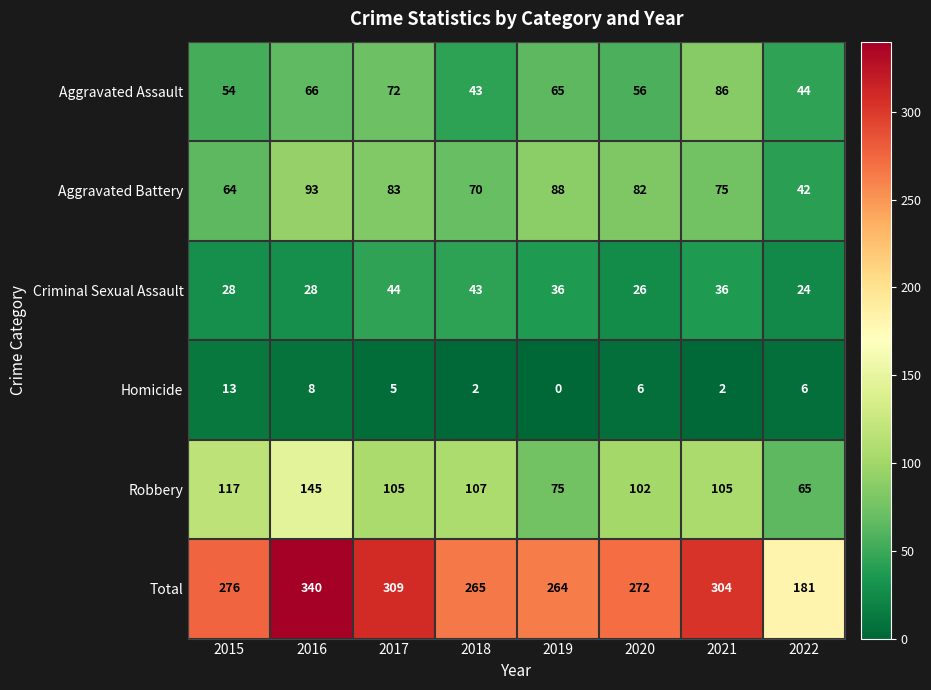

What is the sum of all Total values?

2211